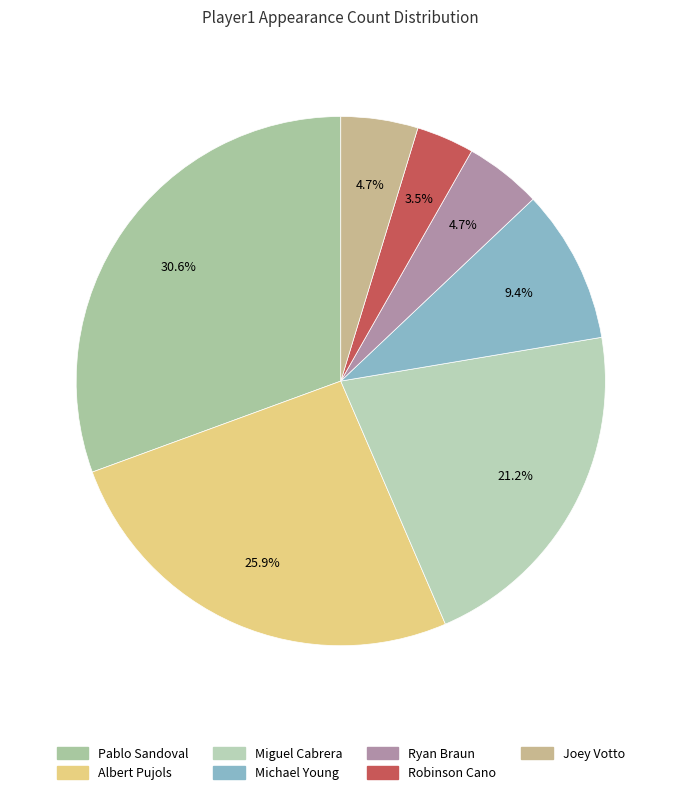

How many segments does this pie chart have?

7